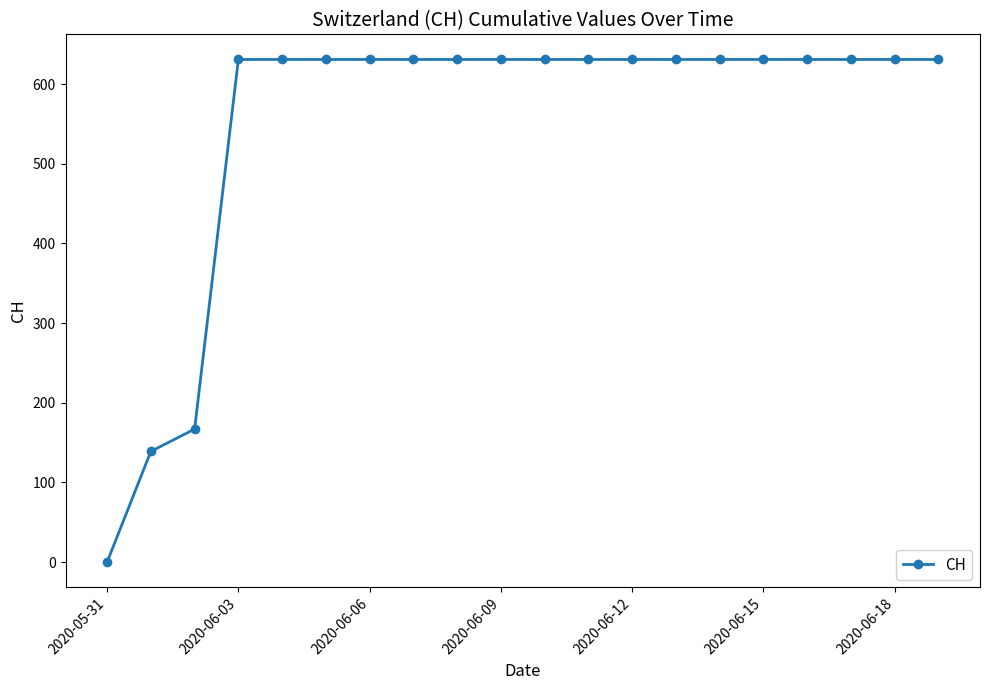

What is the maximum value shown in the chart?

631